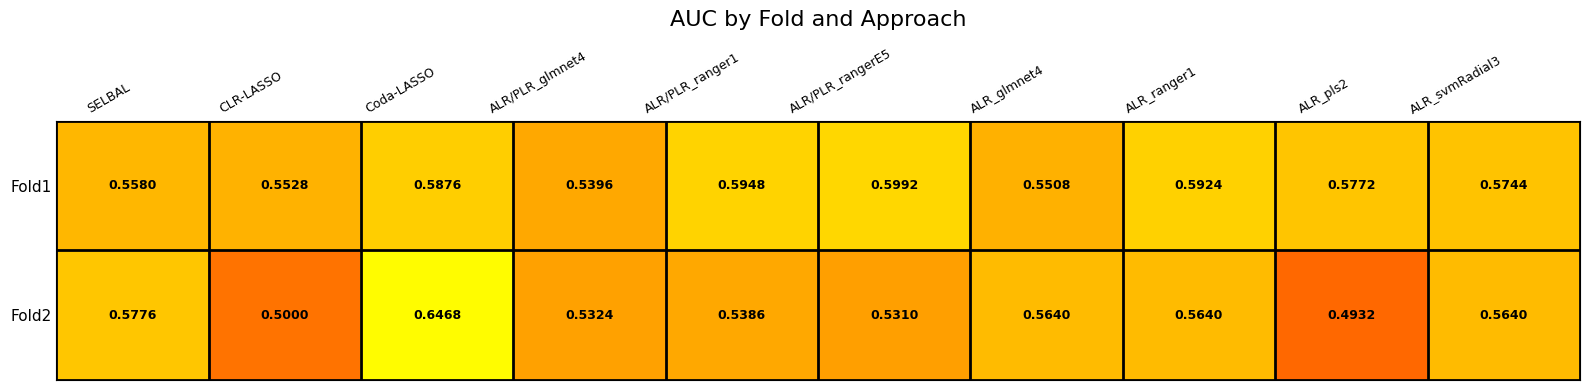

How many distinct data groups are displayed?

2